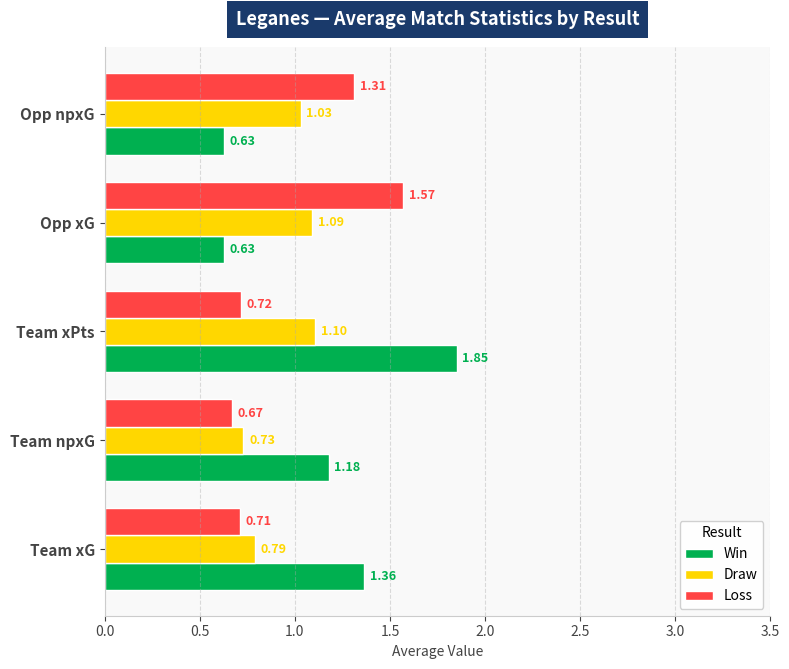

How many data points does each series have?

5